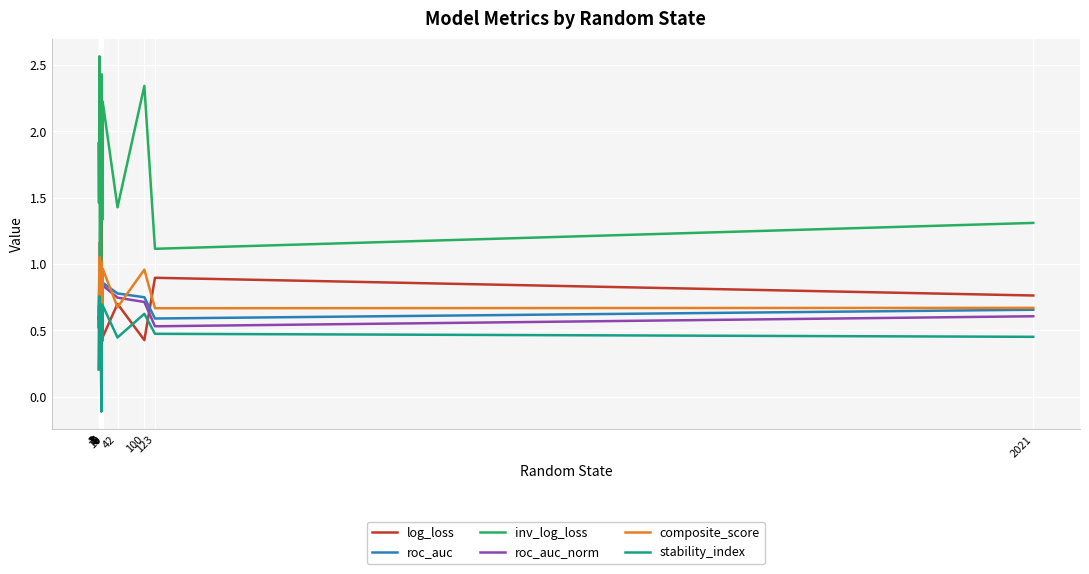

Which series has the widest spread of values?

inv_log_loss